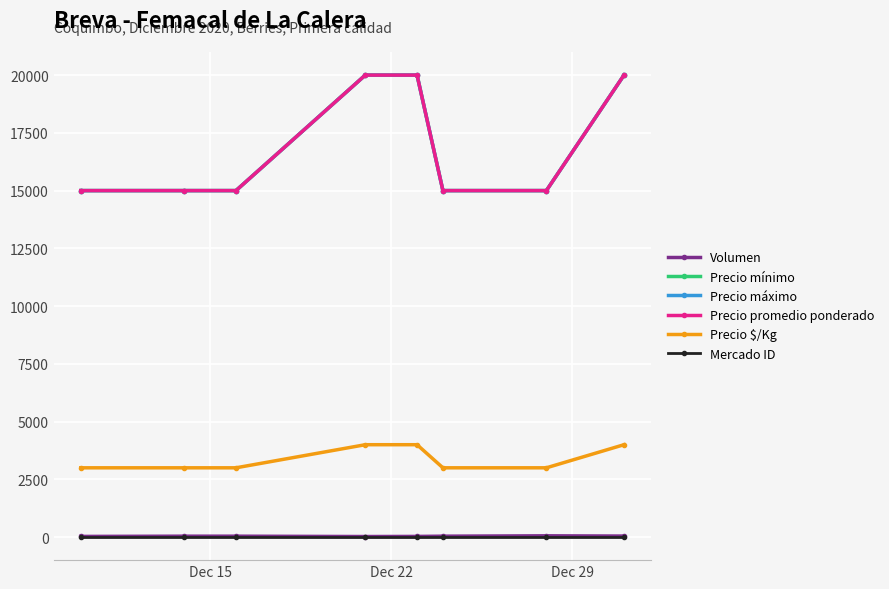

Does the chart have visible grid lines?

Yes